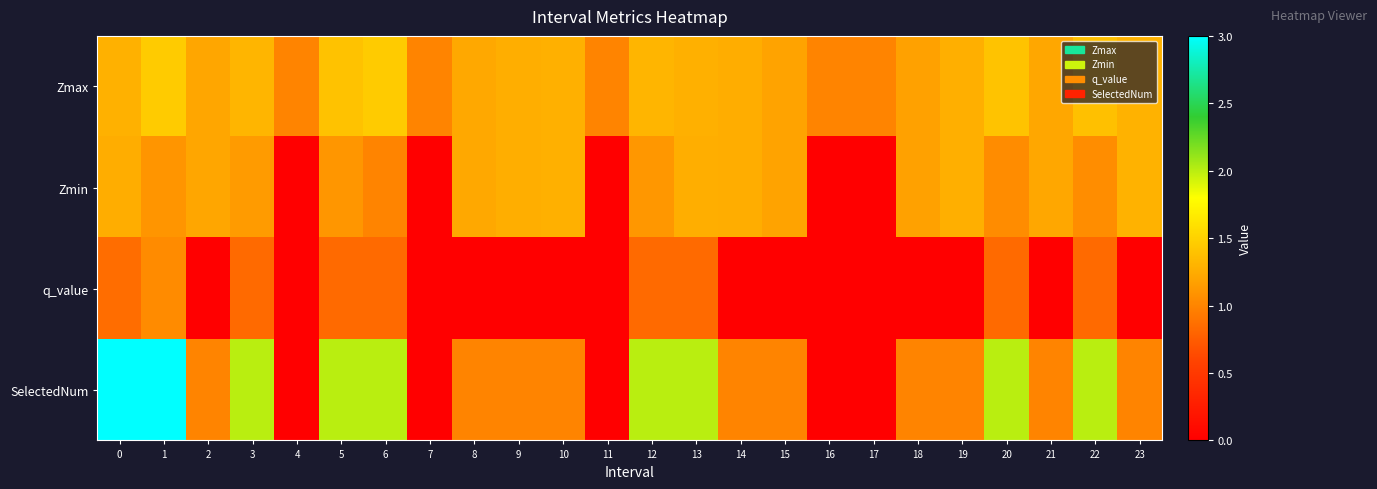

Reading left to right, extract all data points from this chart.

Zmax: 0=1.3	1=1.5	2=1.2	3=1.3	4=1.0	5=1.4	6=1.5	7=1.0	8=1.2	9=1.3	10=1.3	11=1.0	12=1.3	13=1.3	14=1.3	15=1.2	16=1.0	17=1.0	18=1.2	19=1.3	20=1.4	21=1.2	22=1.4	23=1.3
Zmin: 0=1.3	1=1.1	2=1.2	3=1.1	4=0.0	5=1.1	6=1.0	7=0.0	8=1.2	9=1.3	10=1.3	11=0.0	12=1.1	13=1.3	14=1.3	15=1.2	16=0.0	17=0.0	18=1.2	19=1.3	20=1.0	21=1.2	22=1.1	23=1.3
q_value: 0=0.9	1=1.0	2=0.0	3=0.8	4=0.0	5=0.8	6=0.8	7=0.0	8=0.0	9=0.0	10=0.0	11=0.0	12=0.8	13=0.8	14=0.0	15=0.0	16=0.0	17=0.0	18=0.0	19=0.0	20=0.8	21=0.0	22=0.8	23=0.0
SelectedNum: 0=3.0	1=3.0	2=1.0	3=2.0	4=0.0	5=2.0	6=2.0	7=0.0	8=1.0	9=1.0	10=1.0	11=0.0	12=2.0	13=2.0	14=1.0	15=1.0	16=0.0	17=0.0	18=1.0	19=1.0	20=2.0	21=1.0	22=2.0	23=1.0